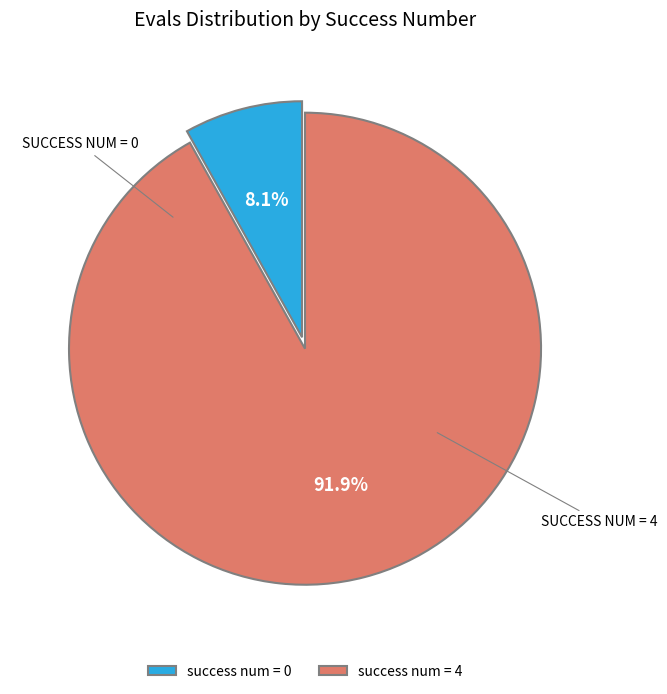

How many slices are in this pie chart?

2